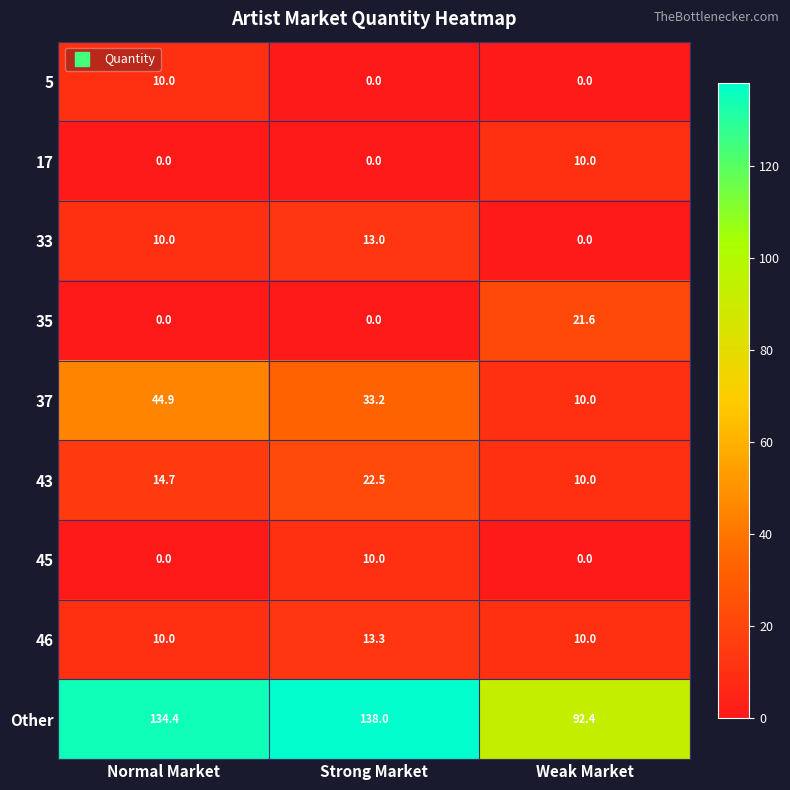

What is the spread (max minus min) of values at Weak Market?

92.4